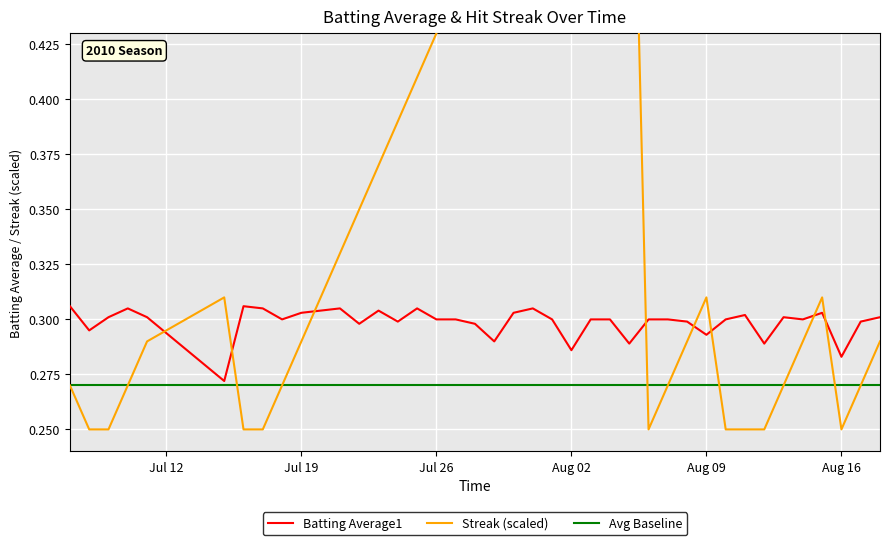

Reading left to right, extract all data points from this chart.

Batting Average1: 0.3	0.3	0.3	0.3	0.3	0.3	0.3	0.3	0.3	0.3	0.3	0.3	0.3	0.3	0.3	0.3	0.3	0.3	0.3	0.3	0.3	0.3	0.3	0.3	0.3	0.3	0.3	0.3	0.3	0.3	0.3	0.3	0.3	0.3	0.3	0.3	0.3	0.3	0.3	0.3
Streak: 0.3	0.2	0.2	0.3	0.3	0.3	0.2	0.2	0.3	0.3	0.3	0.3	0.3	0.4	0.4	0.4	0.4	0.5	0.5	0.5	0.5	0.5	0.5	0.6	0.6	0.6	0.6	0.2	0.3	0.3	0.3	0.2	0.2	0.2	0.3	0.3	0.3	0.2	0.3	0.3